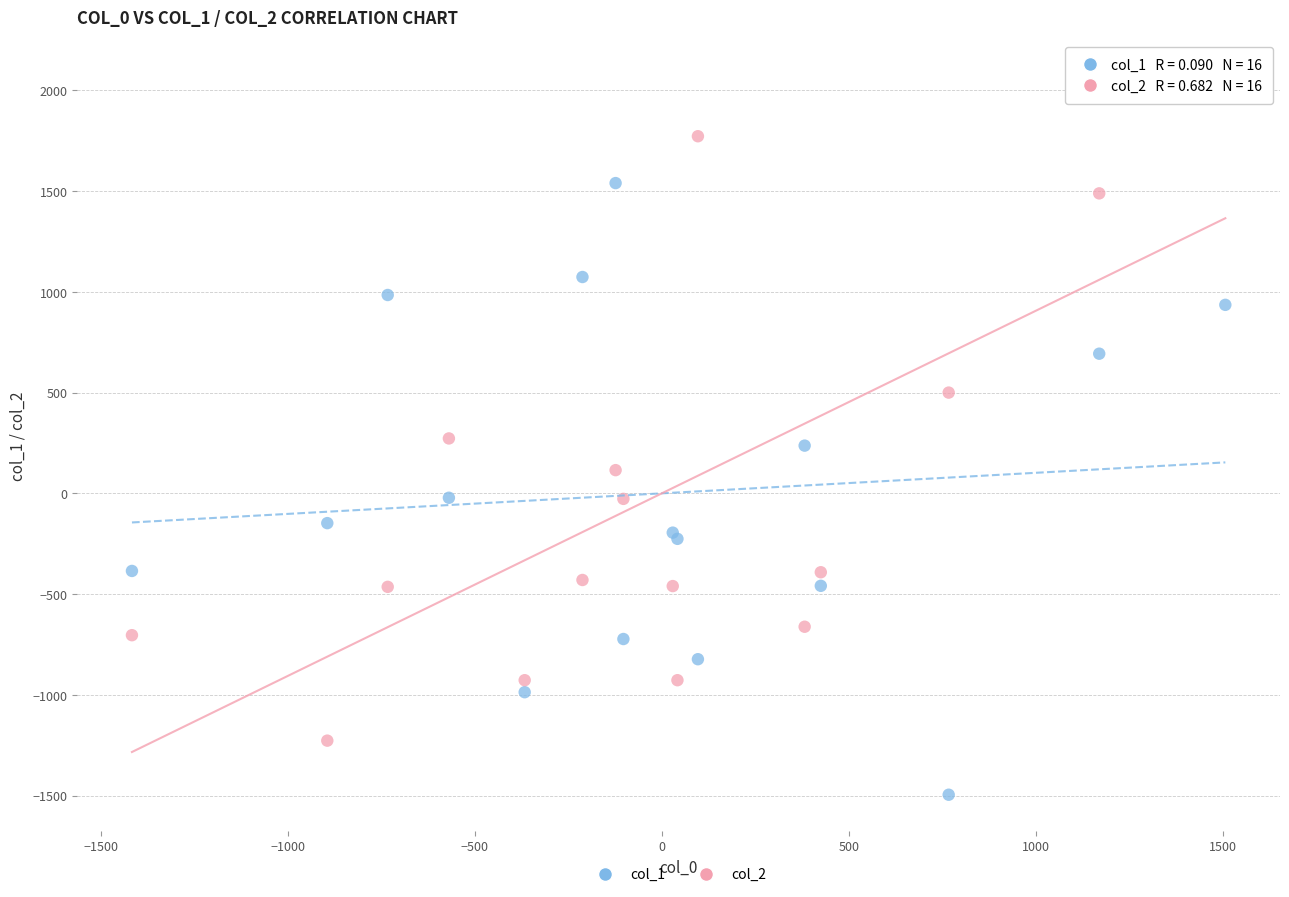

Which series reaches the maximum Y coordinate?

col_2